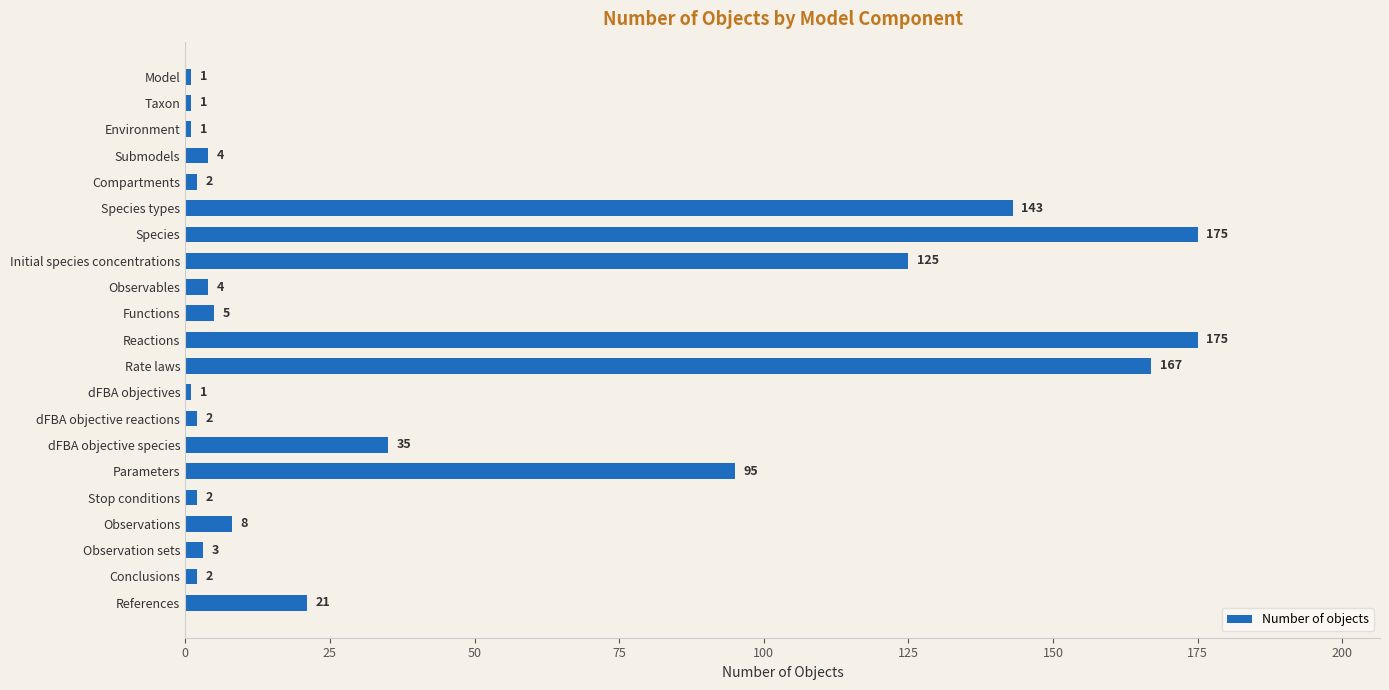

What is the maximum value shown in the chart?

175